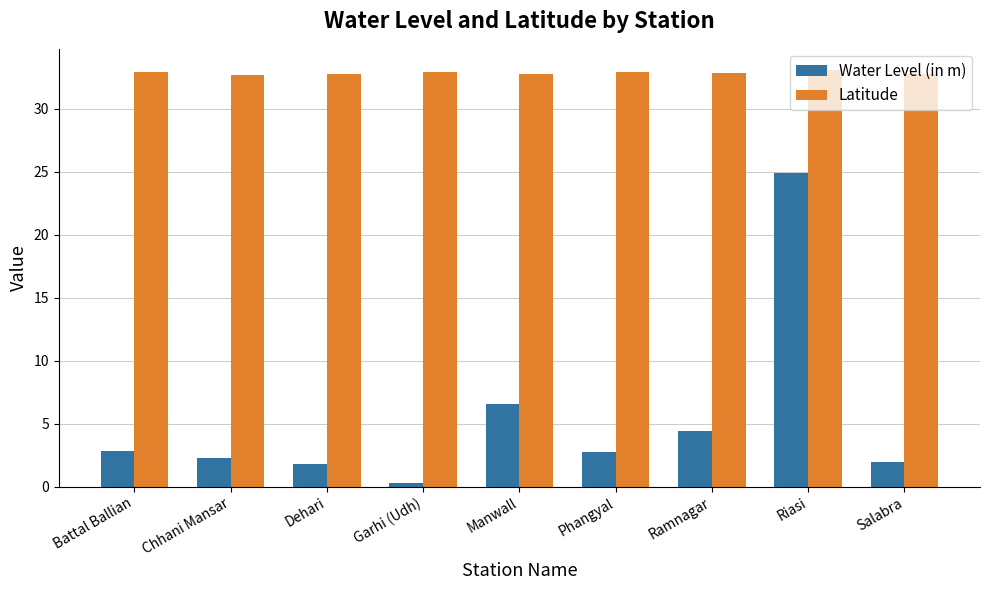

What is the total value across all series at Chhani Mansar?

35.0